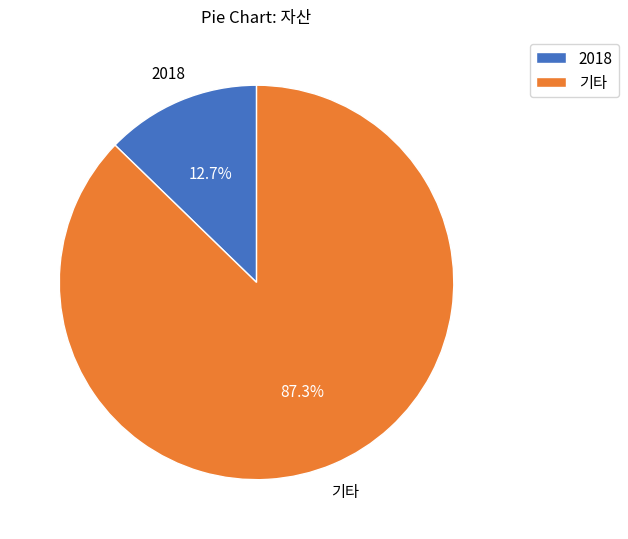

Which category has the smallest portion of the pie?

2018